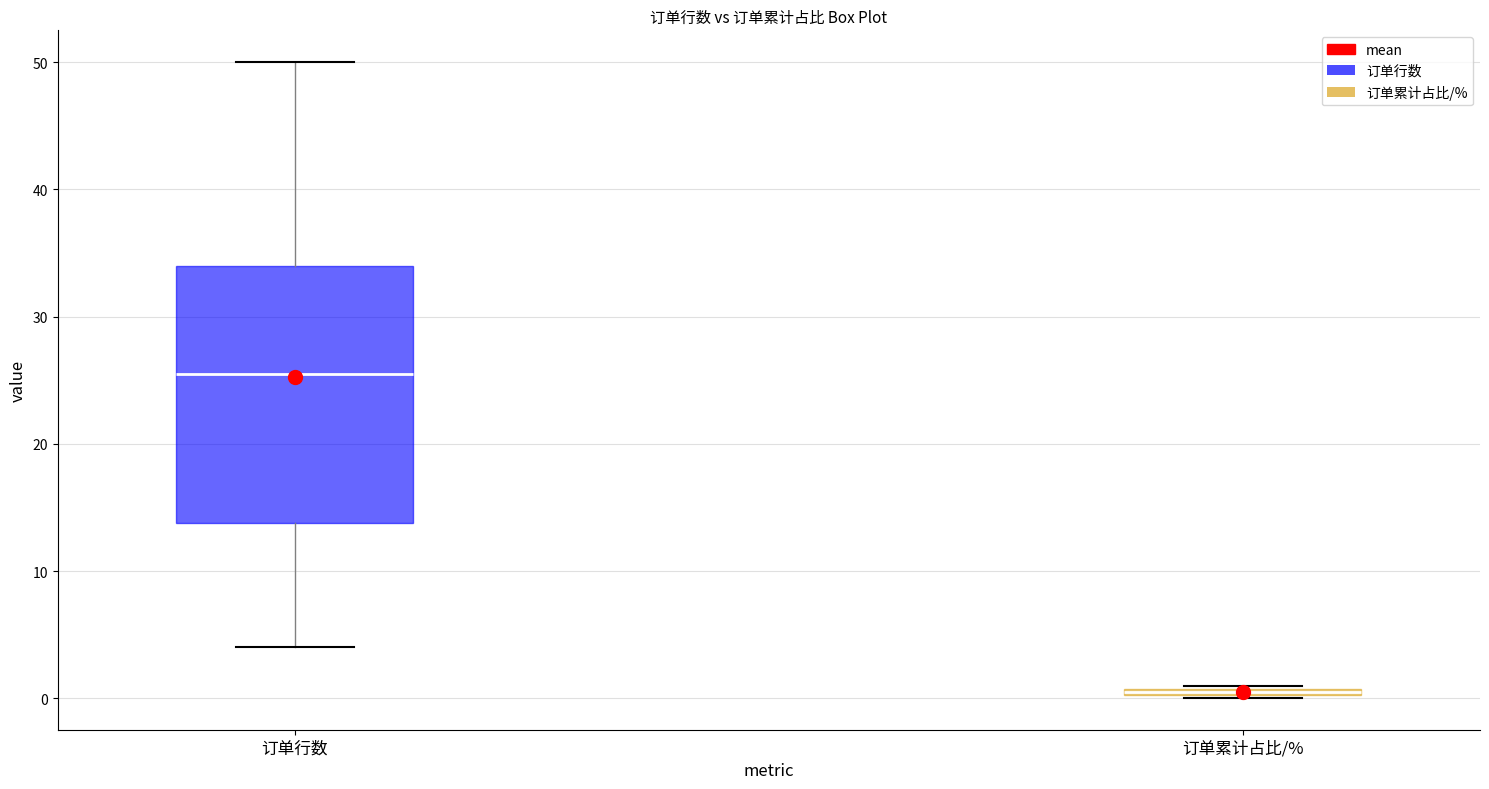

Which box's median line is the highest?

订单行数